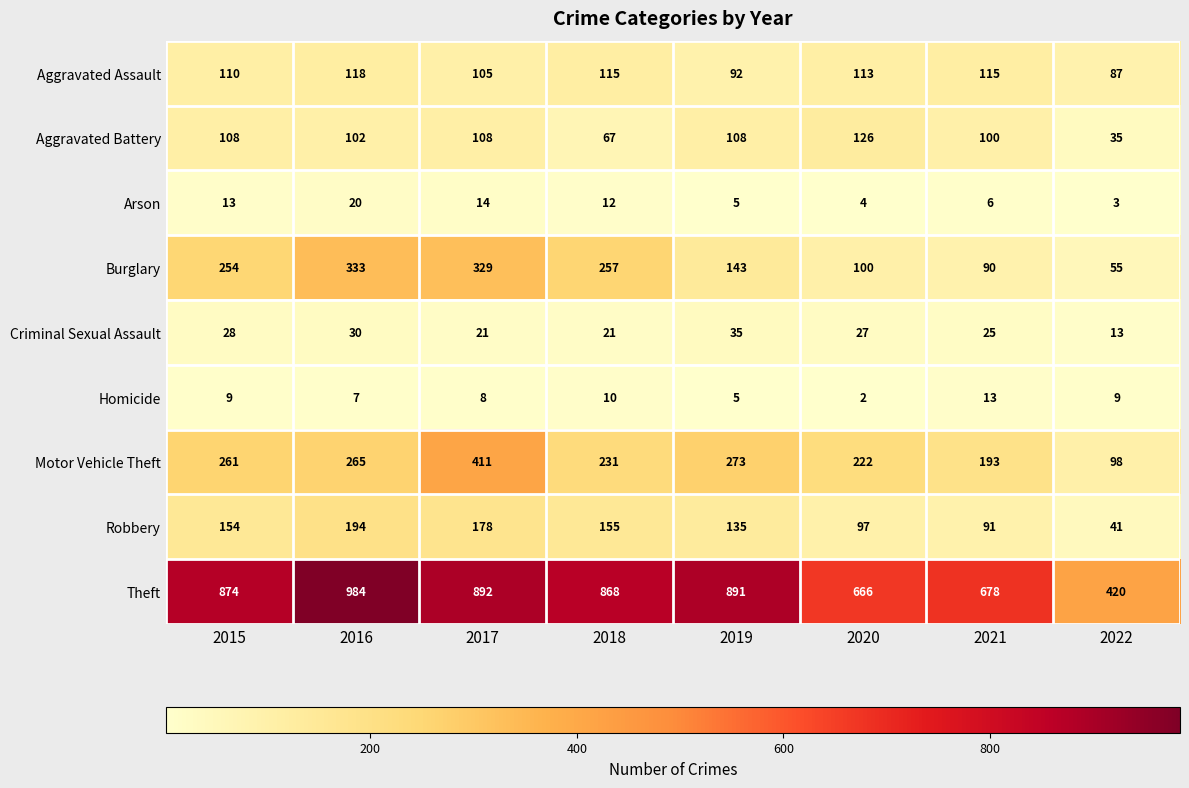

At which category is the sum across all series the highest?

2017